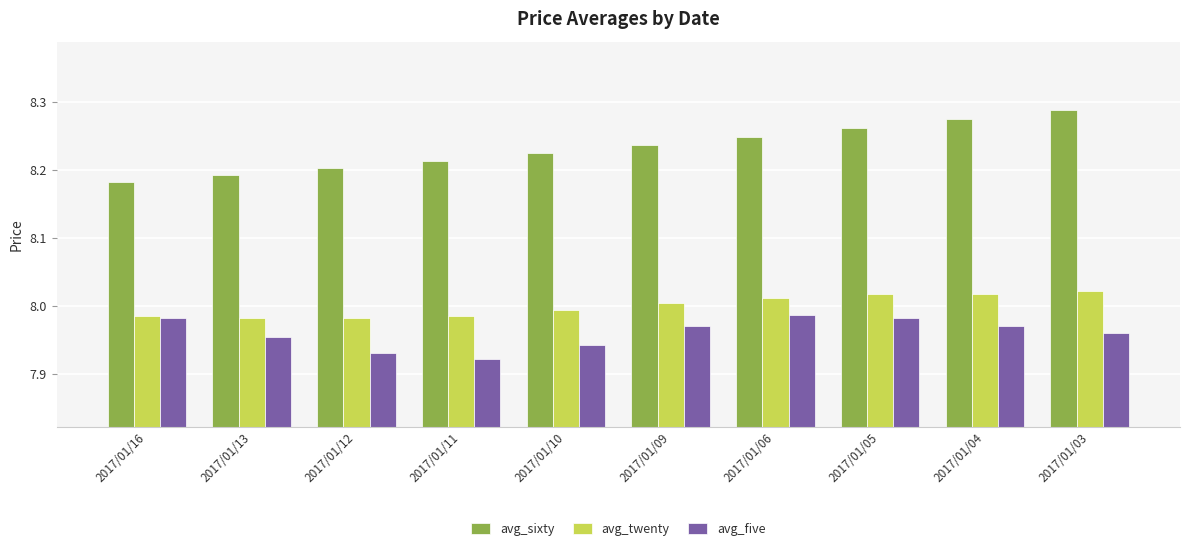

Does the chart contain any negative values?

No